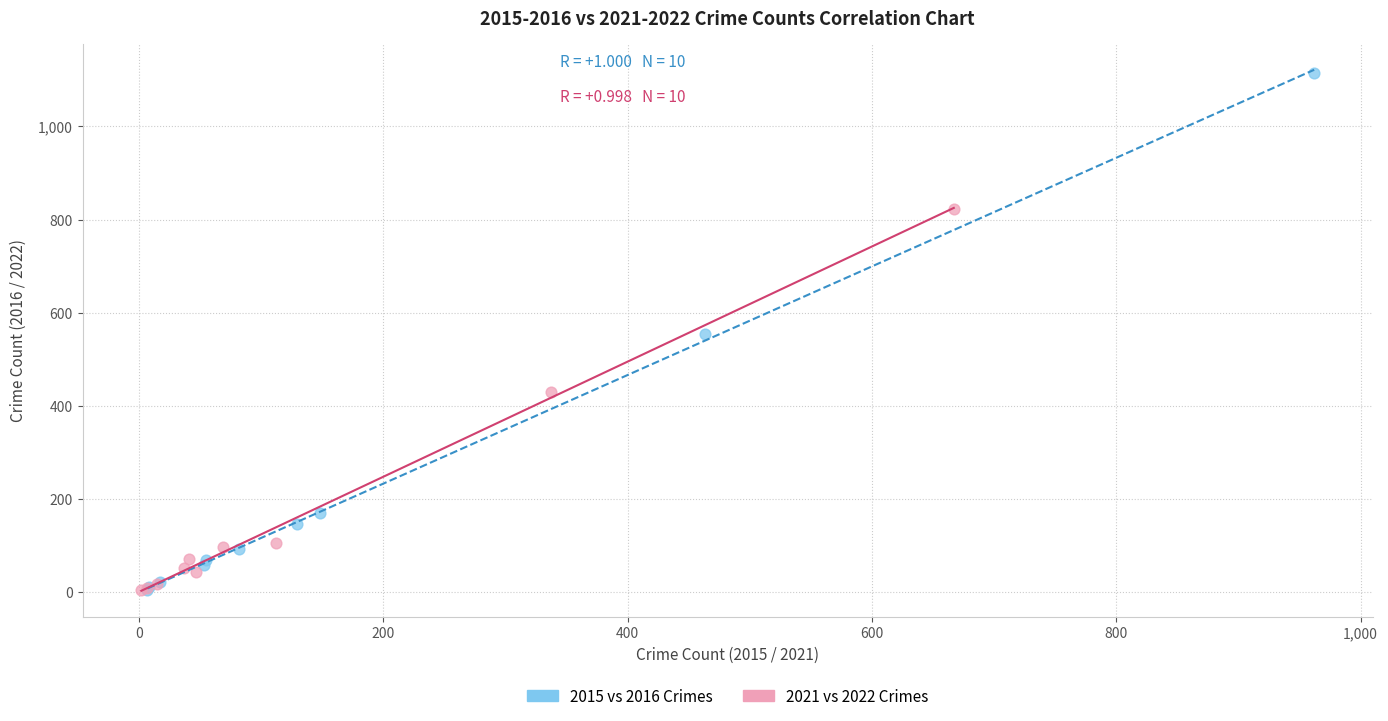

Which series has the largest Y range (max minus min)?

2015 vs 2016 Crimes